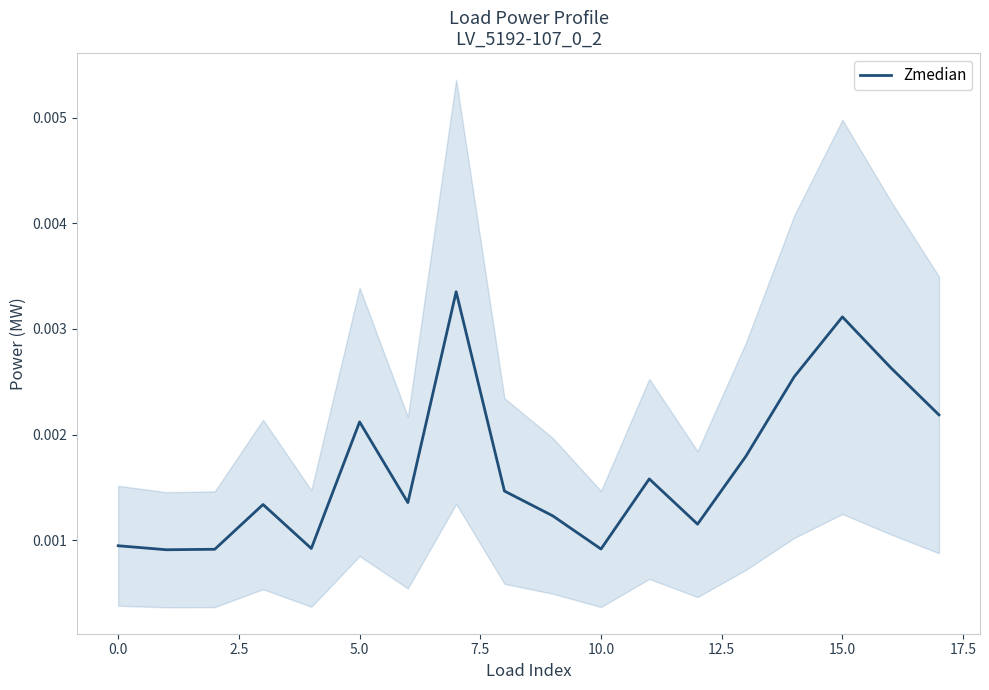

The value at 7.5 is 0.0. True or false?

True